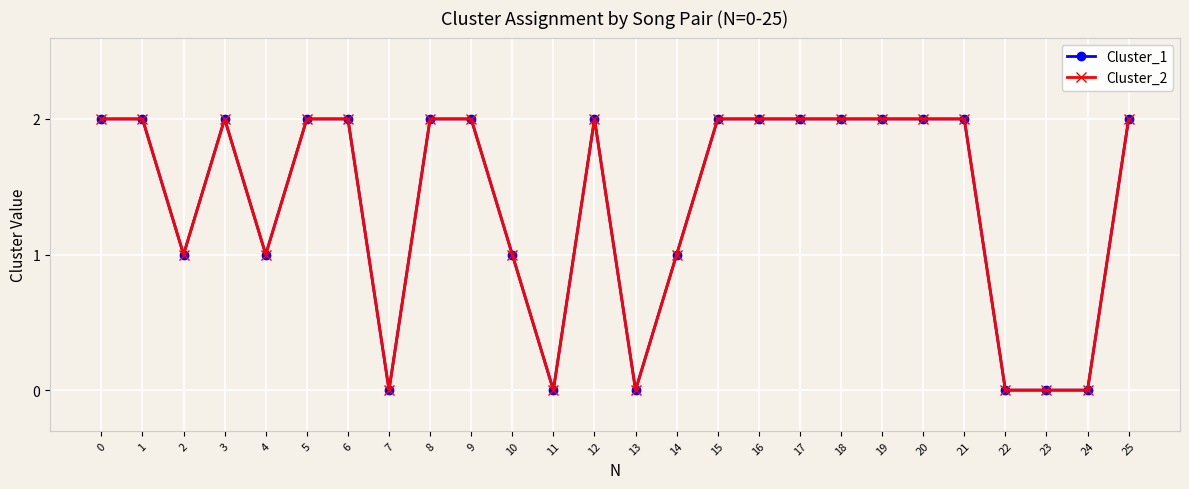

Where is the first local minimum for Cluster_1?

2